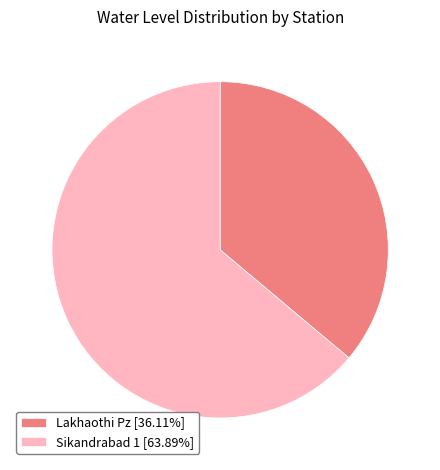

Which category has the smallest portion of the pie?

Lakhaothi Pz